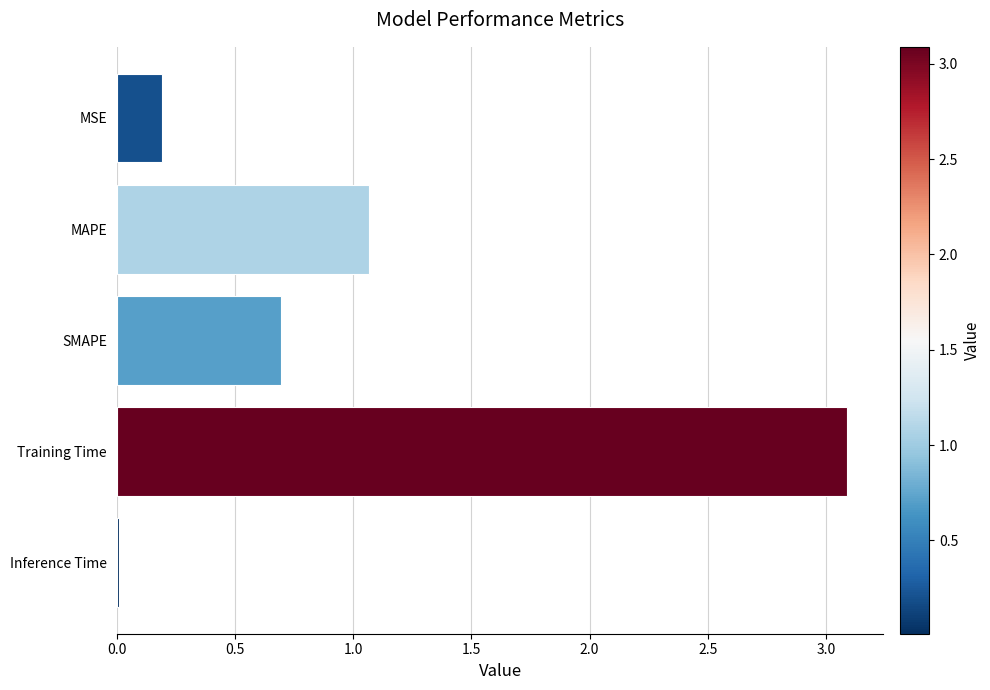

List the labels in order of value, largest first.

Training Time, MAPE, SMAPE, MSE, Inference Time